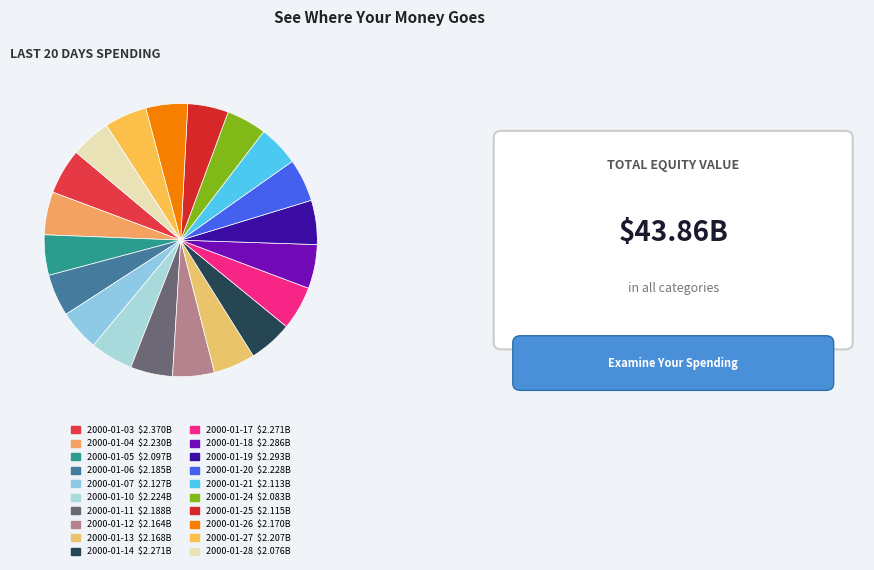

Is the sum of 2000-01-18 and 2000-01-17 greater than half?

No